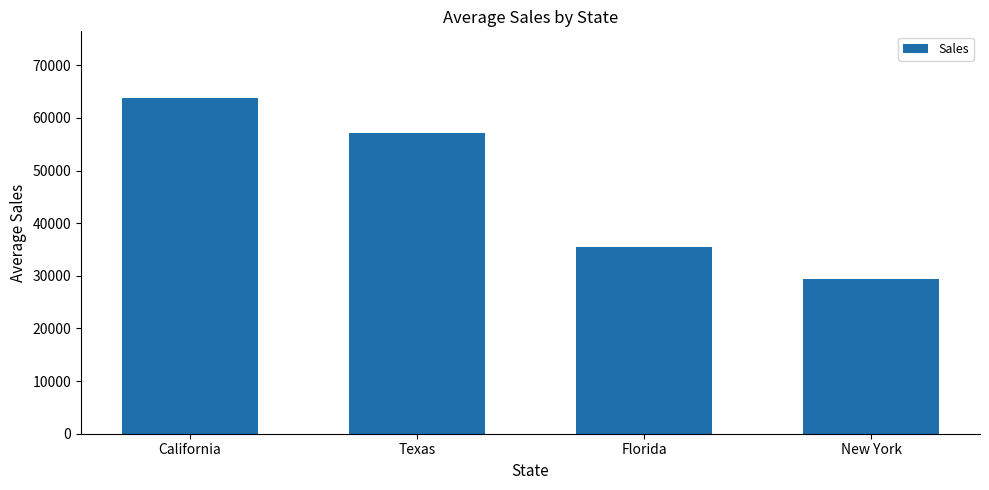

How many categories are shown in the chart?

4